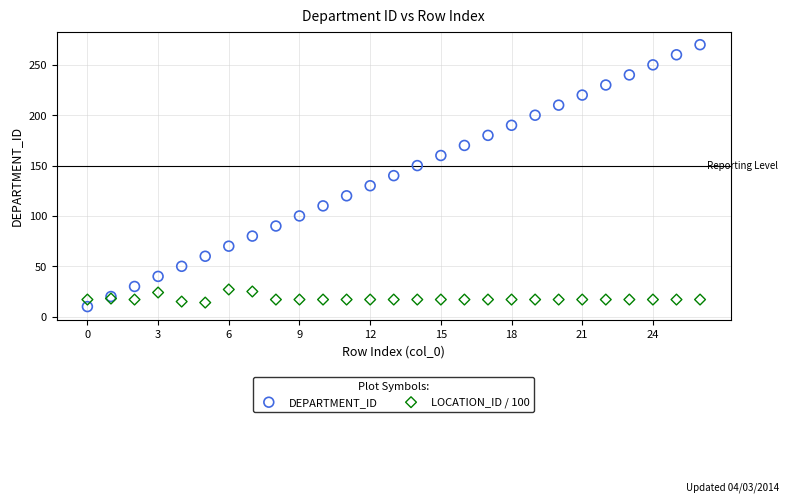

Which series has the widest spread of Y values?

DEPARTMENT_ID